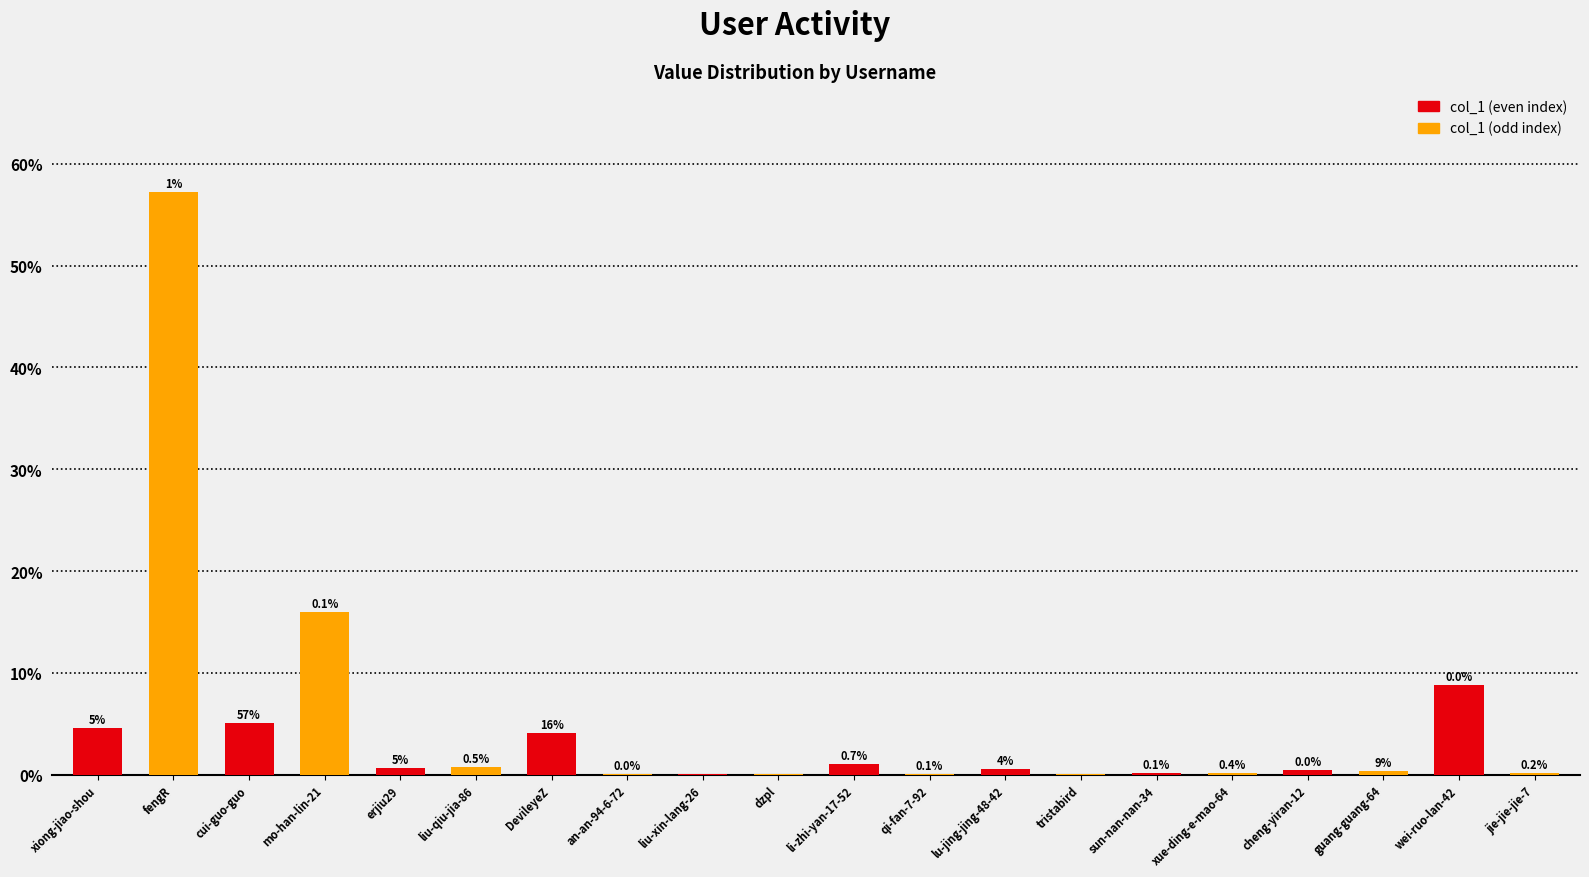

How many categories are shown in the chart?

10